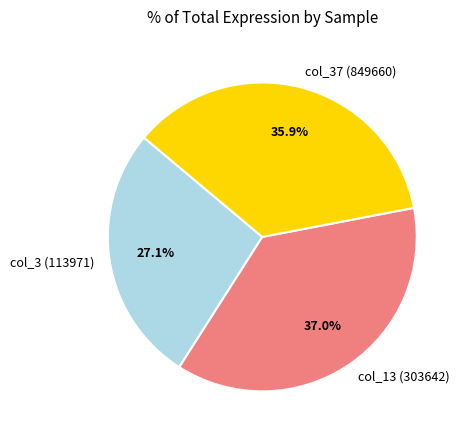

What portion of the pie excludes col_37 (849660)?

64.1%